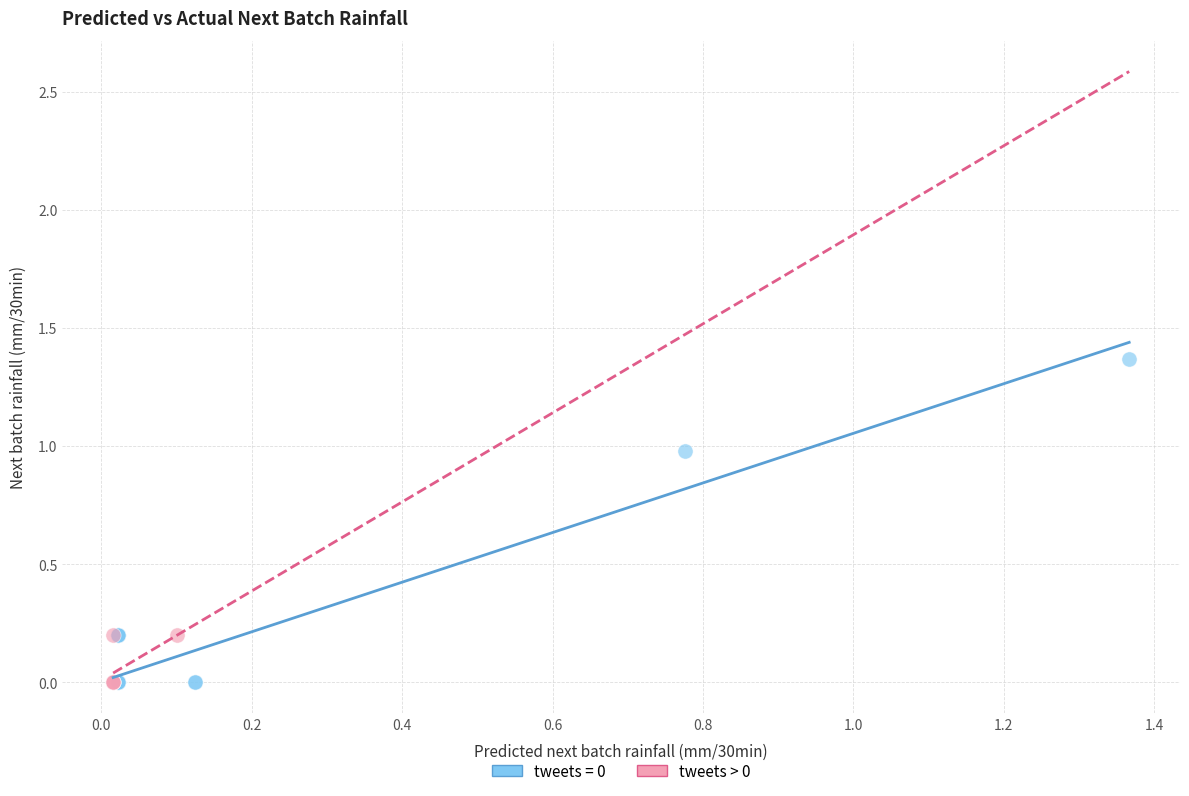

Which series has the largest Y range (max minus min)?

tweets = 0